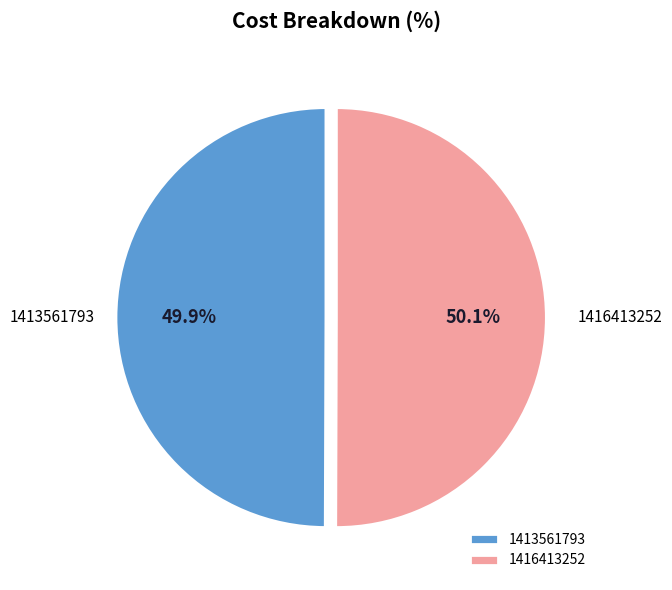

Is there any slice that represents more than half of the pie?

Yes